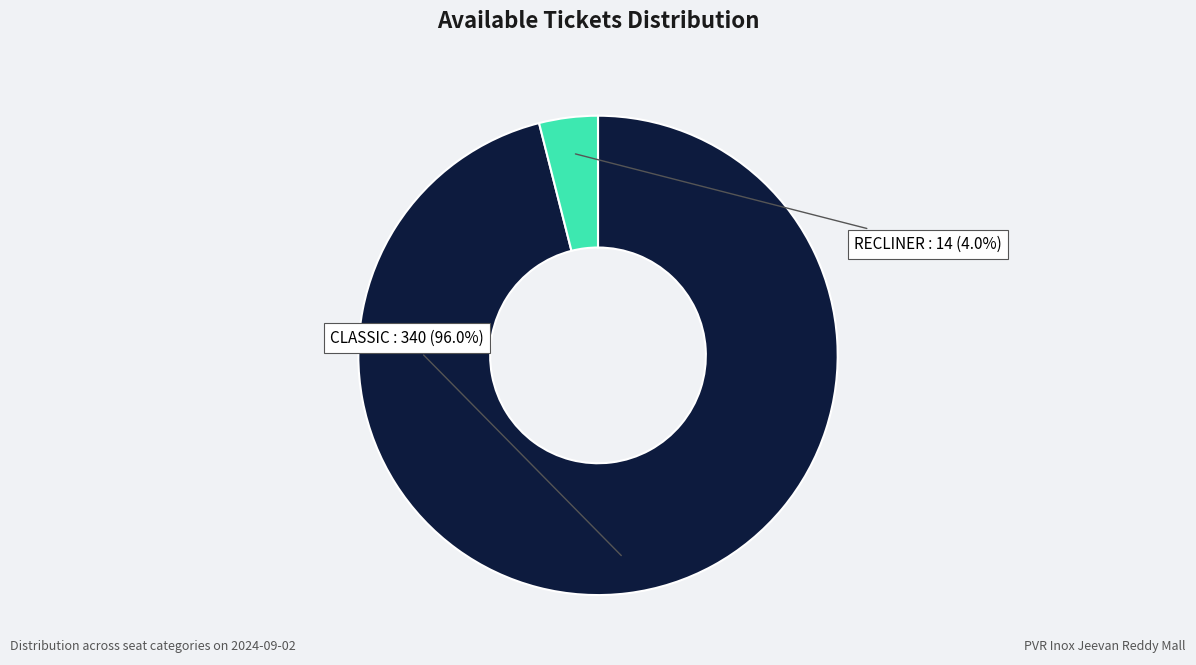

Is it true that CLASSIC is 96% of the pie?

True